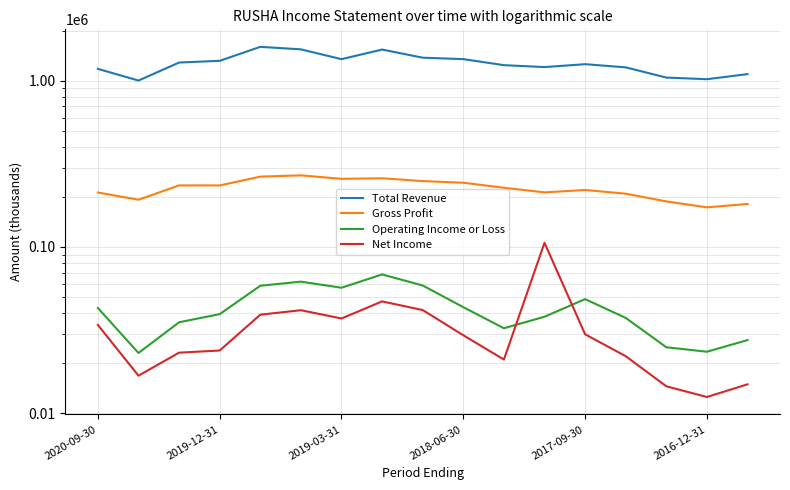

True or false: Operating Income or Loss and Gross Profit intersect in this chart.

False